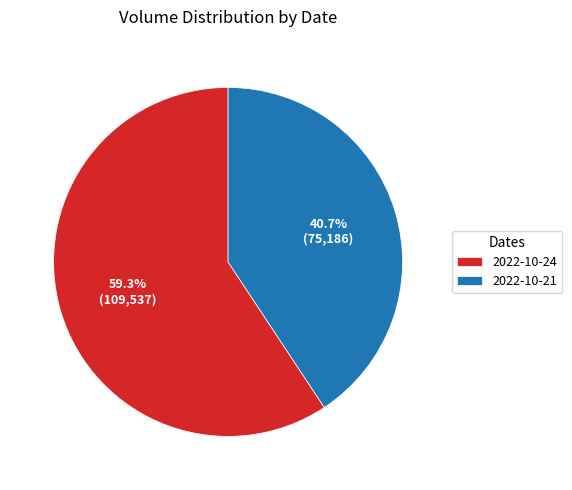

To the nearest percent, what percentage of the pie is 2022-10-21?

41%